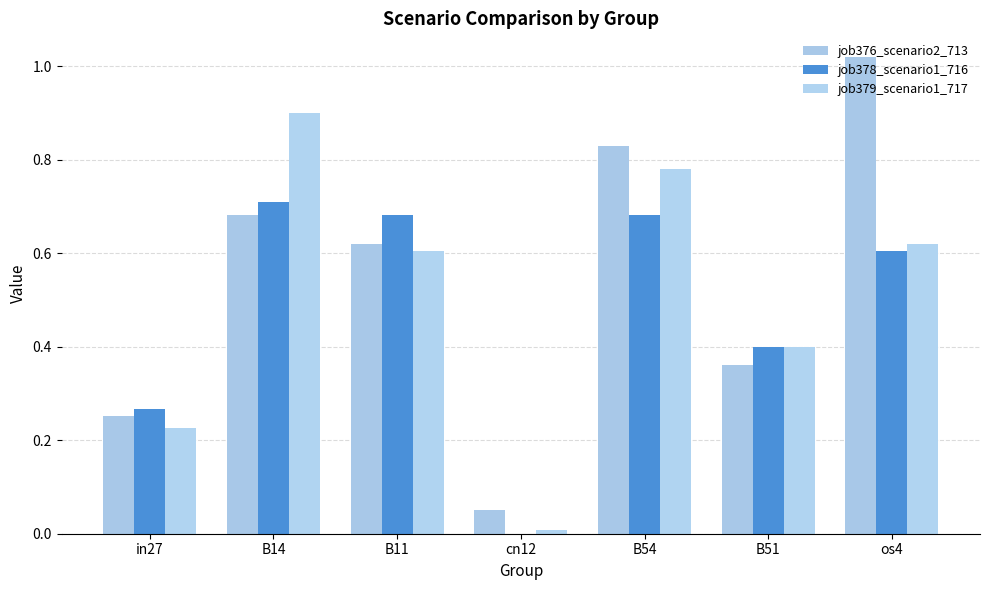

Which label corresponds to the smallest value in the chart?

cn12